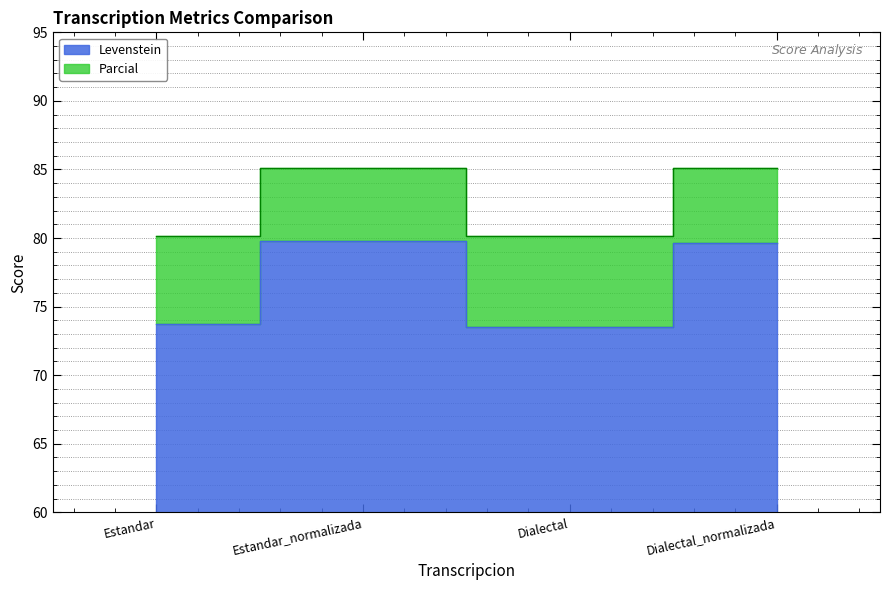

What is the average value of the Levenstein series?

76.7